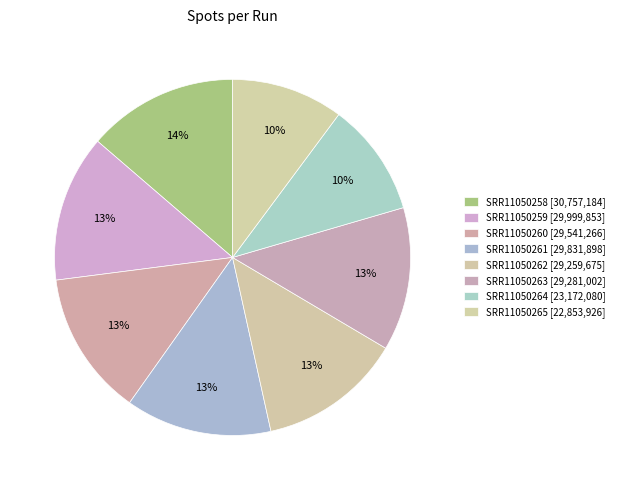

Combined, what portion of the pie is SRR11050263 and SRR11050261?

26.3%